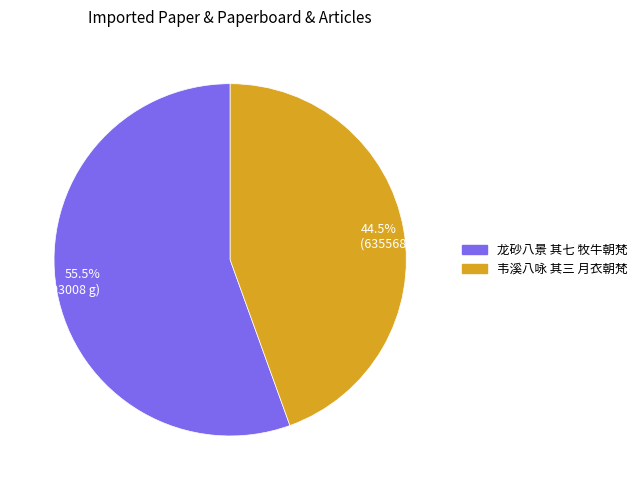

What is the smallest slice in the pie chart?

韦溪八咏 其三 月衣朝梵